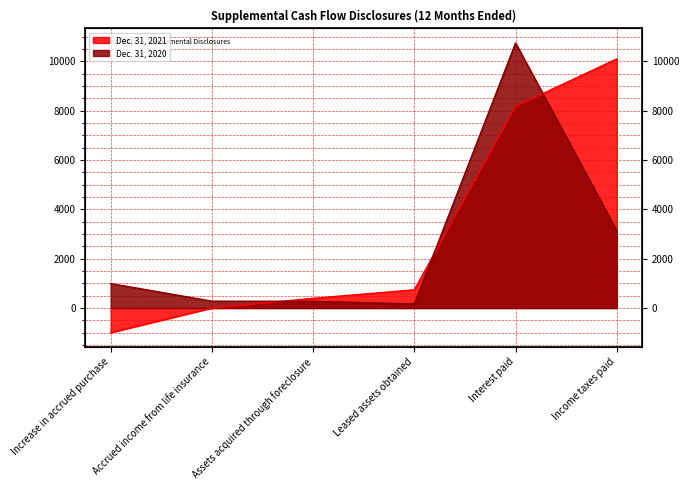

Reading left to right, transcribe all the data shown in this chart.

Dec. 31, 2021: Increase in accrued purchase=-994	Accrued income from life insurance=0	Assets acquired through foreclosure=394	Leased assets obtained=739	Interest paid=8174	Income taxes paid=10098
Dec. 31, 2020: Increase in accrued purchase=994	Accrued income from life insurance=279	Assets acquired through foreclosure=273	Leased assets obtained=167	Interest paid=10742	Income taxes paid=3137